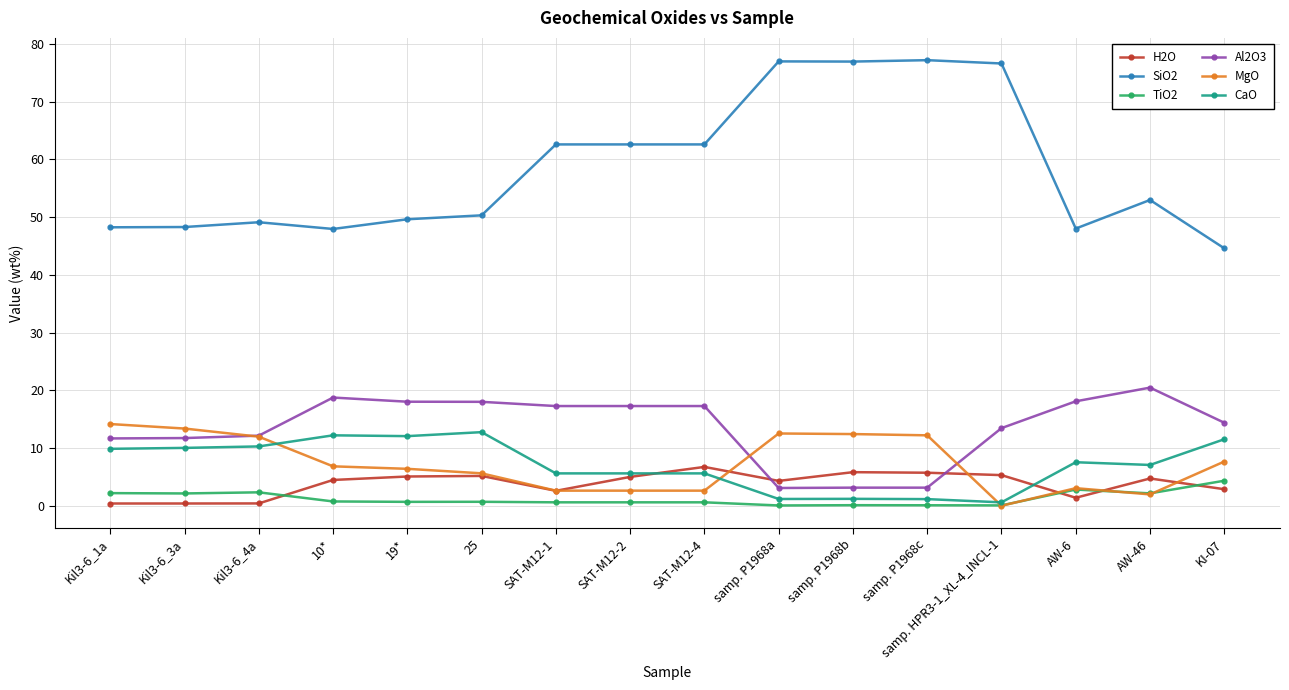

At which label does SiO2 first exceed 52?

SAT-M12-1